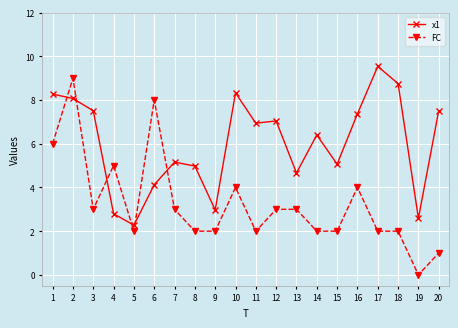

What is the difference between the maximum and minimum values in the FC series?

9.0